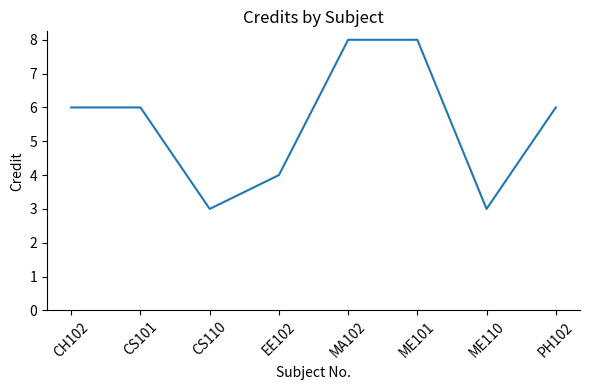

What position from the right is CS110?

6